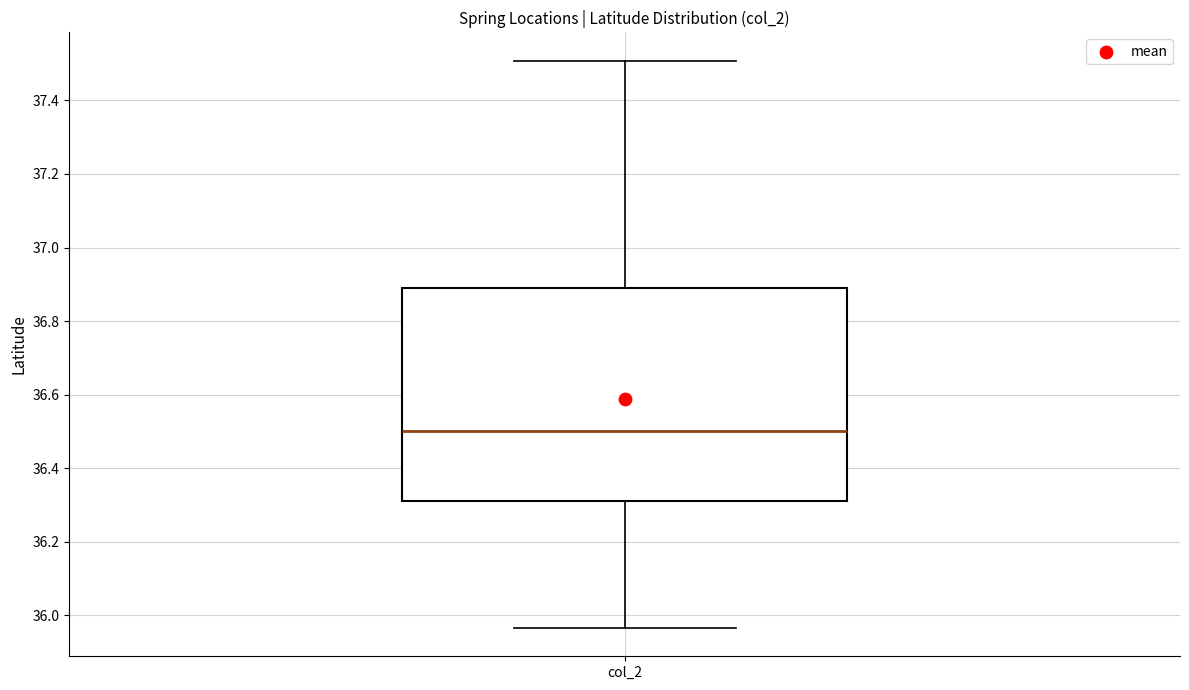

Where does the median line of the box for col_2 sit on the y-axis? The values are not printed on the chart, so give them approximately, as read against the axis.

36.50